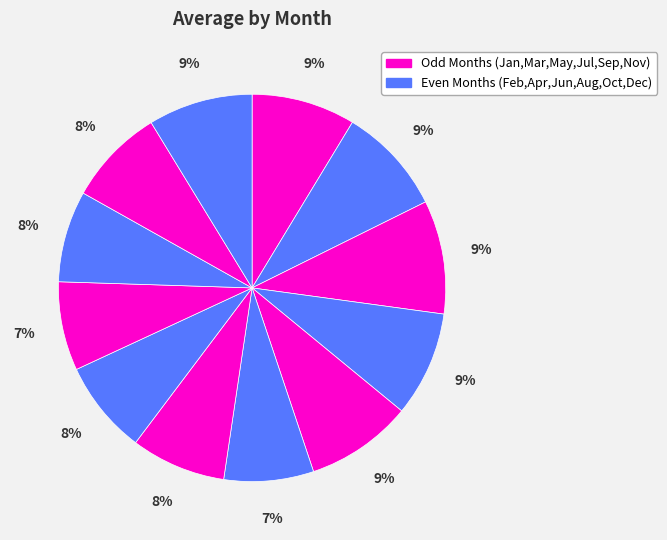

What is the largest slice in the pie chart?

Mar